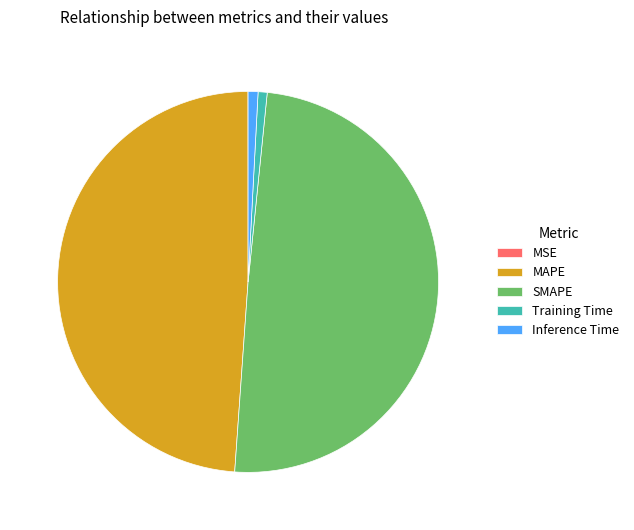

Which category has the biggest portion of the pie?

SMAPE